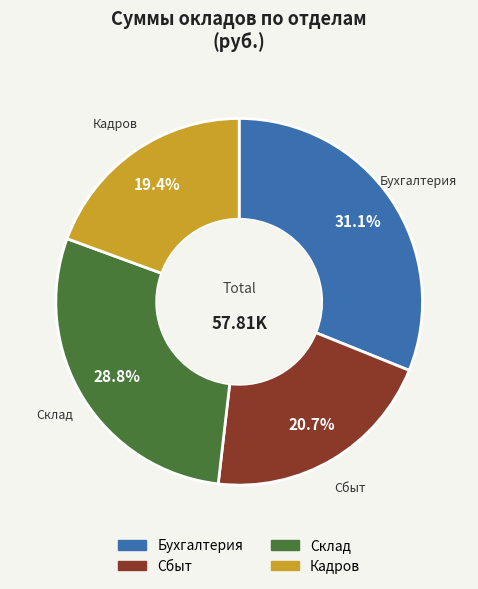

To the nearest percent, what percentage of the pie is Бухгалтерия?

31%